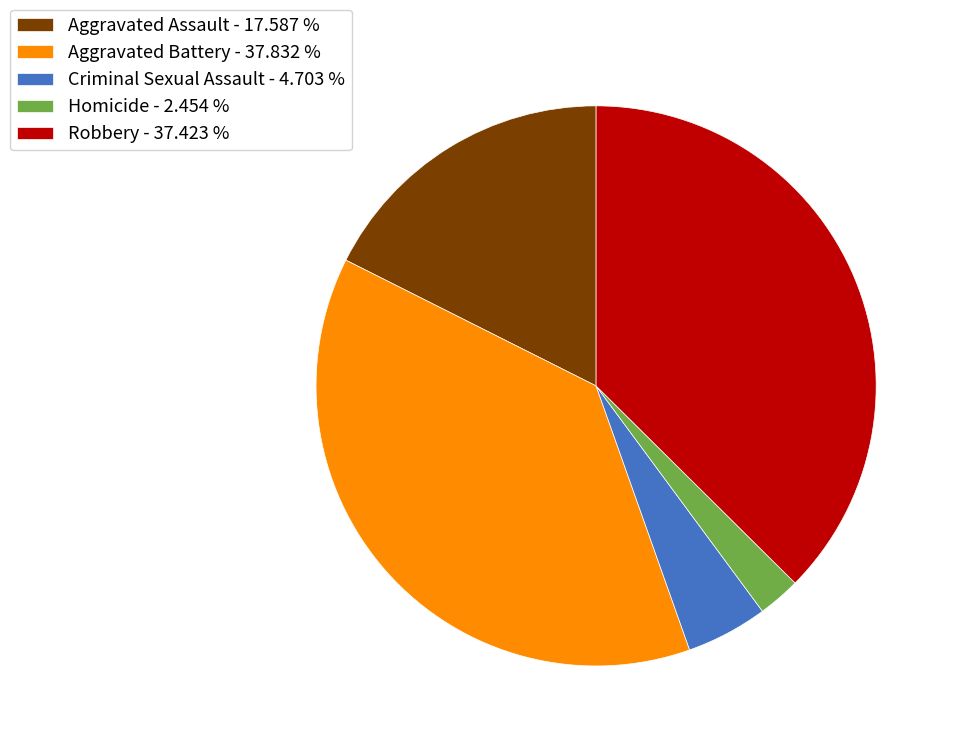

How many slices are in this pie chart?

5